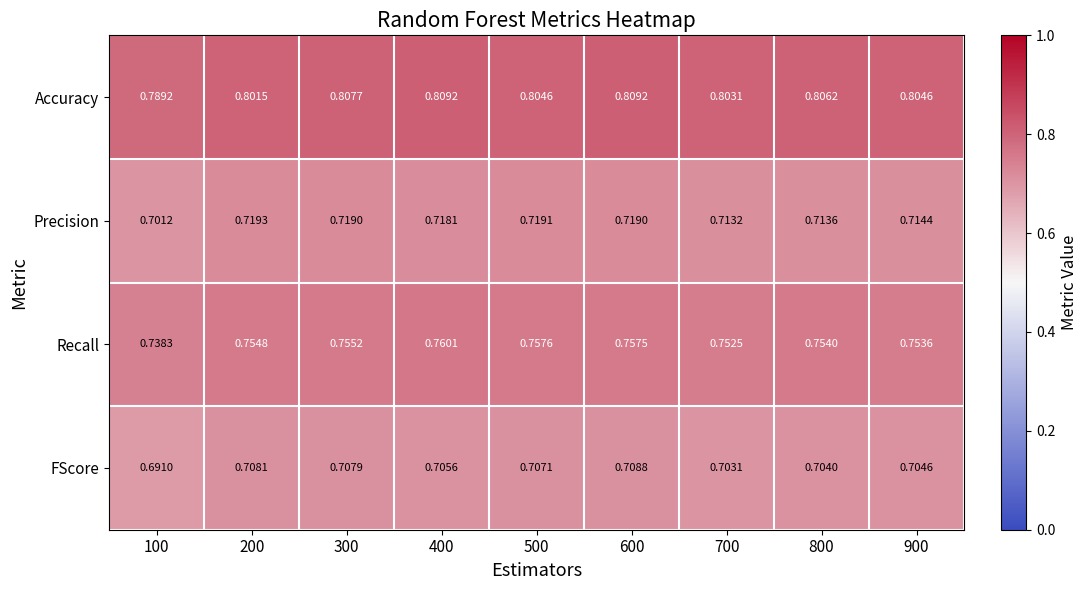

Rank the series by their maximum value, from lowest to highest.

FScore, Precision, Recall, Accuracy